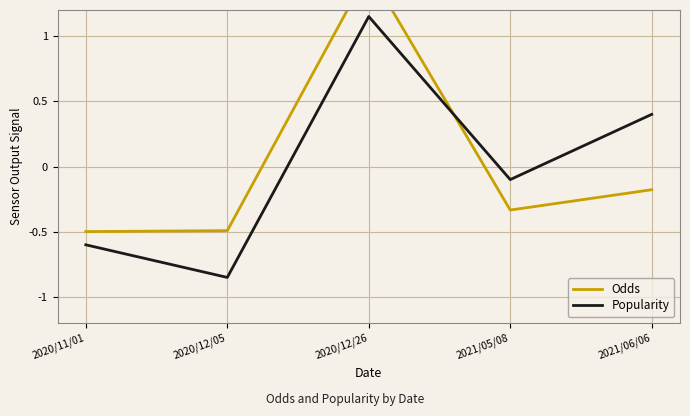

What is the highest value of the Popularity series?

1.1